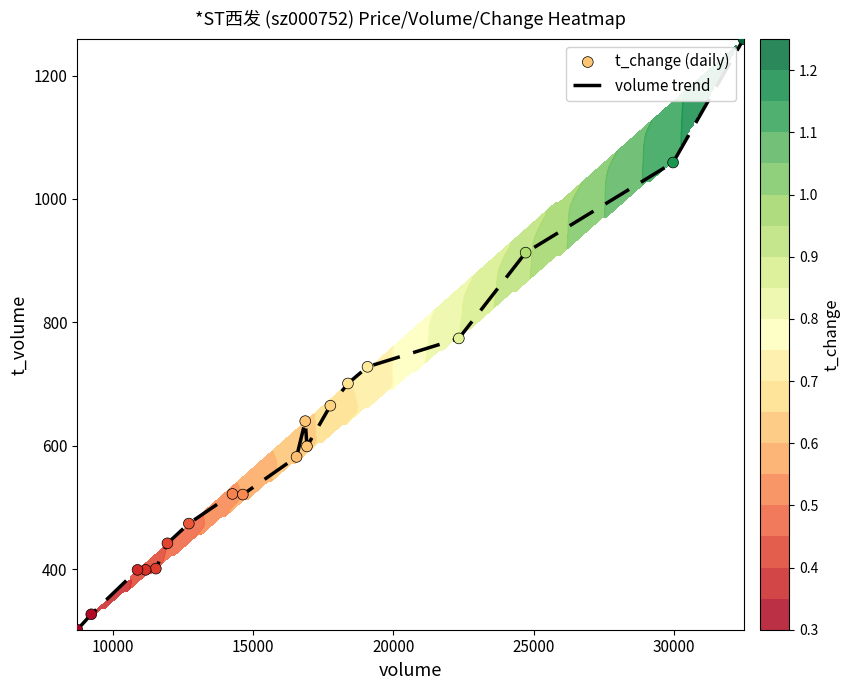

What is the greatest value displayed?

1259